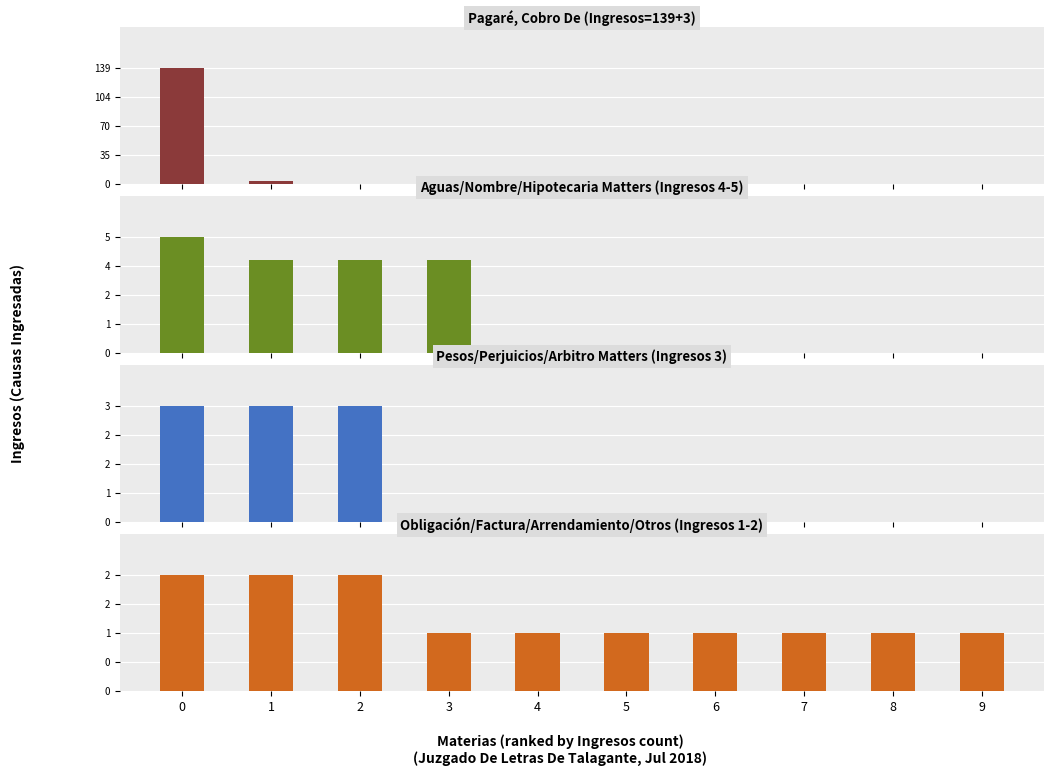

How many groups of bars are there?

10